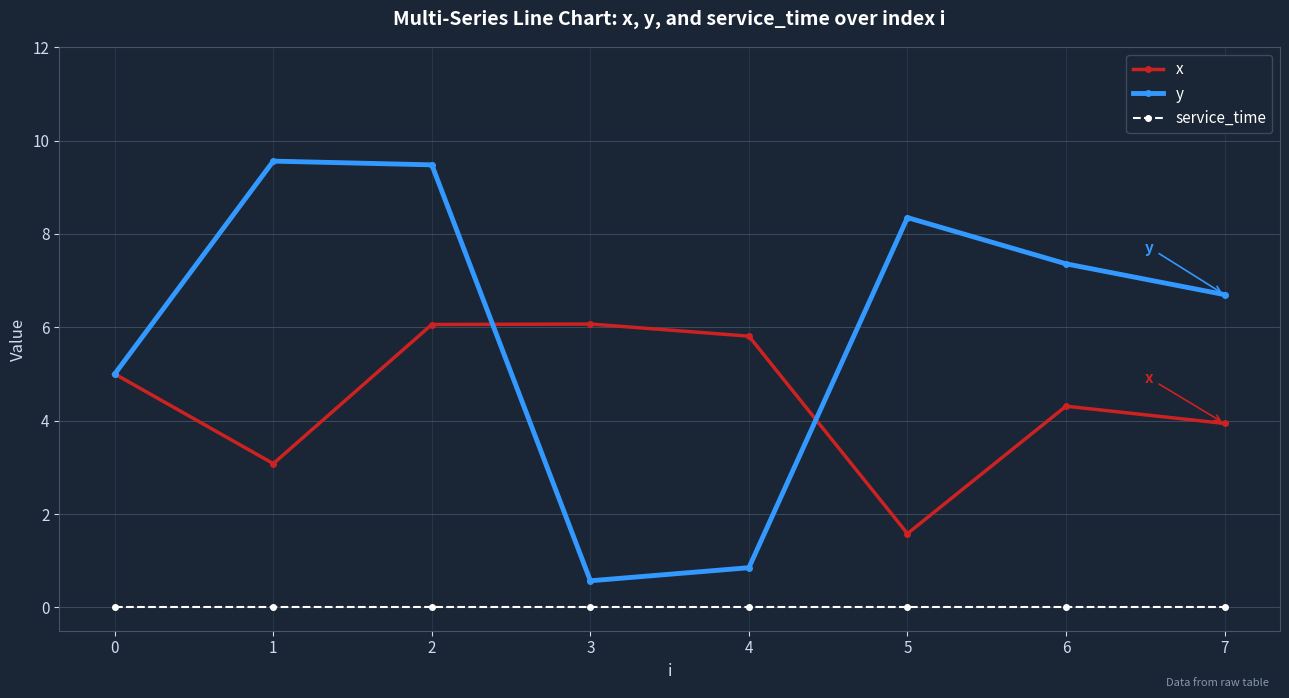

Which series has the largest range (max minus min)?

y